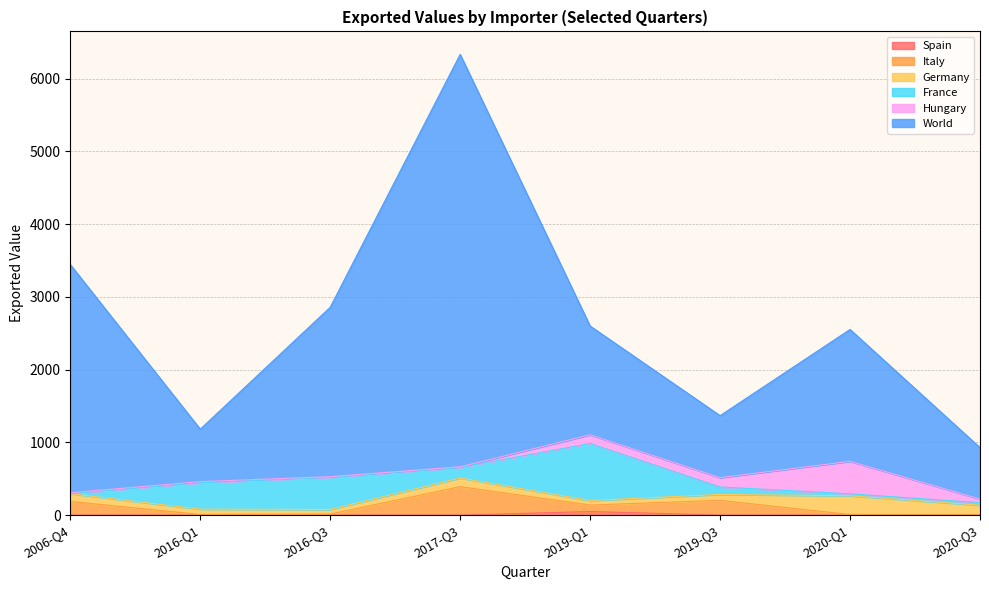

At which category is the sum across all series the highest?

2017-Q3